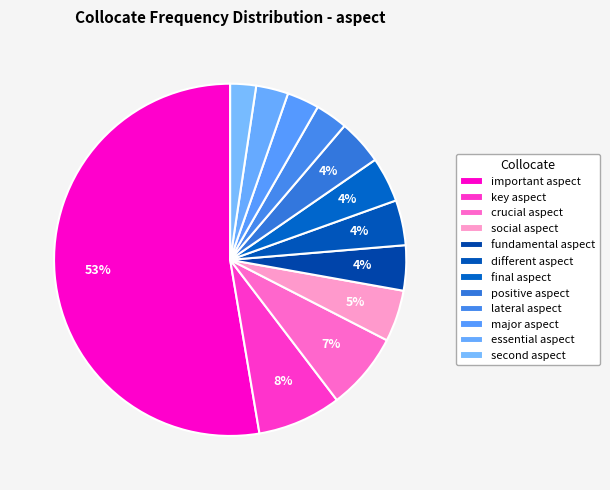

How many slices are in this pie chart?

12